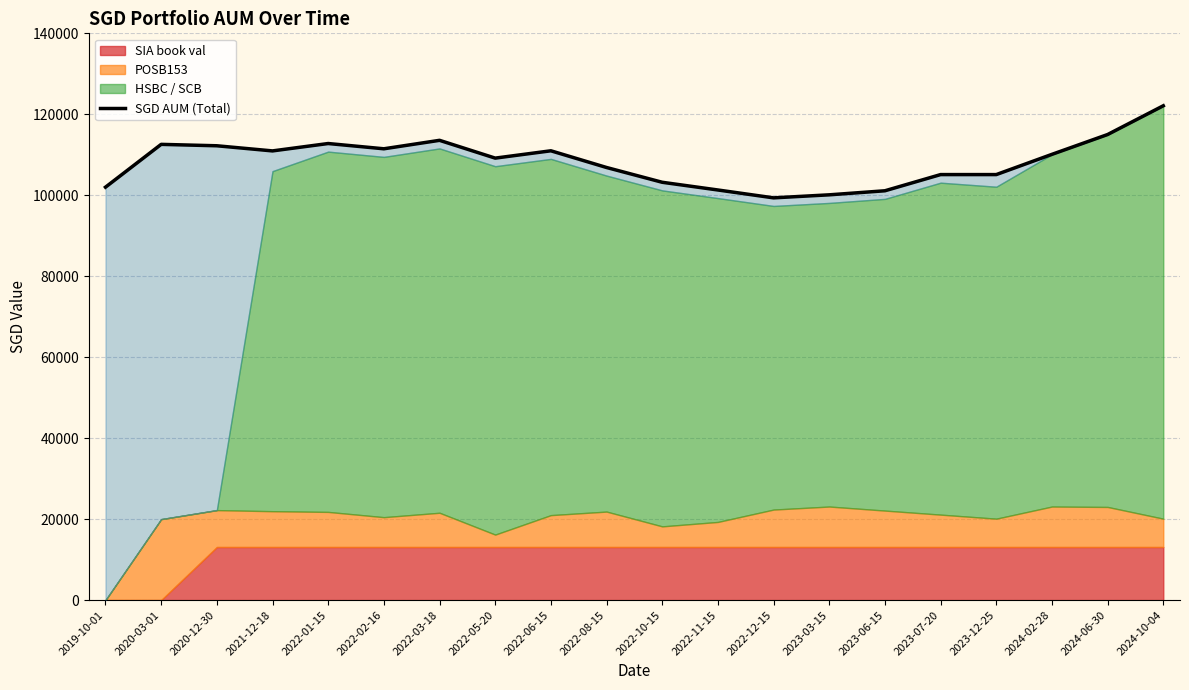

At which category does the data reach its first local peak?

2020-03-01